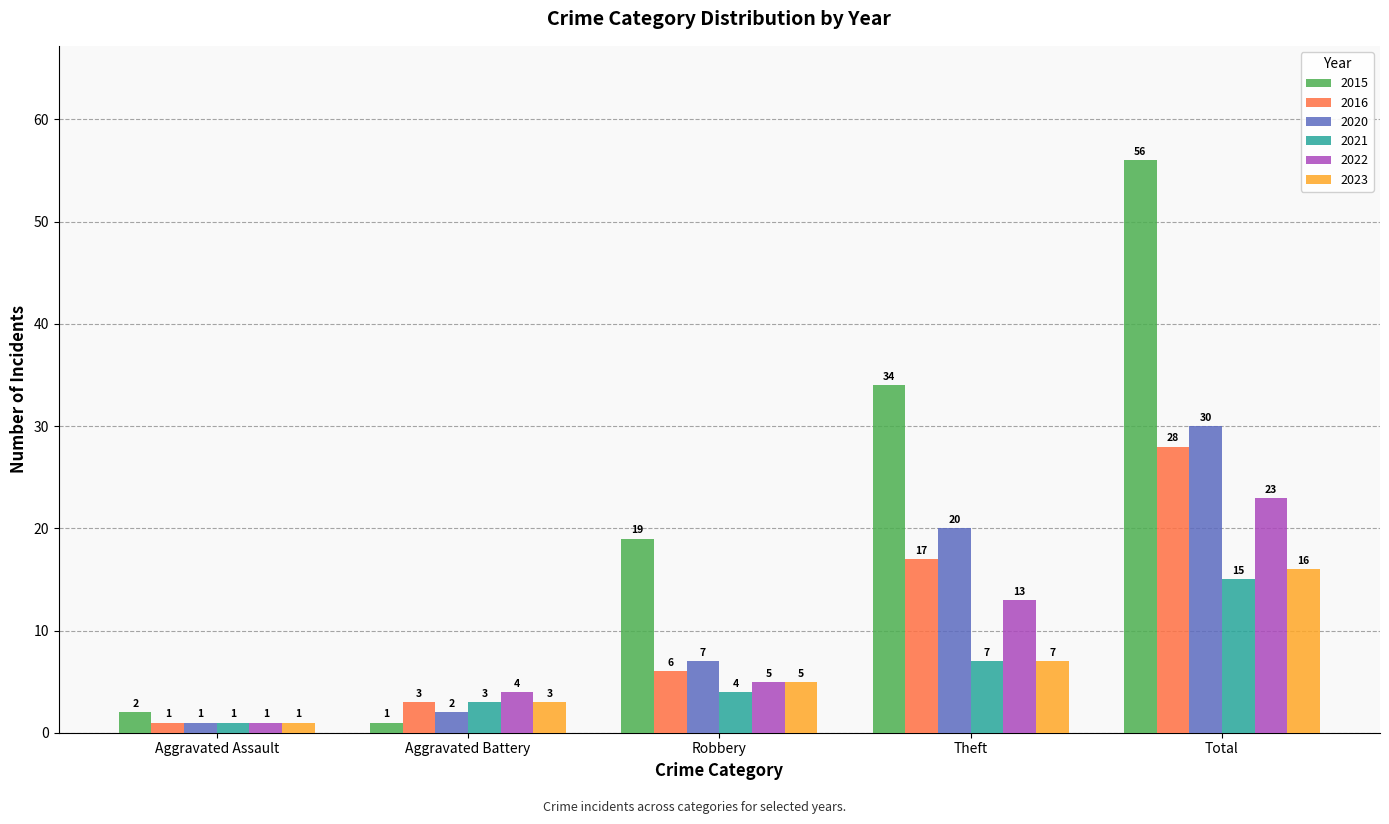

What is the value of the 2023 bar at the 3rd from the left?

5